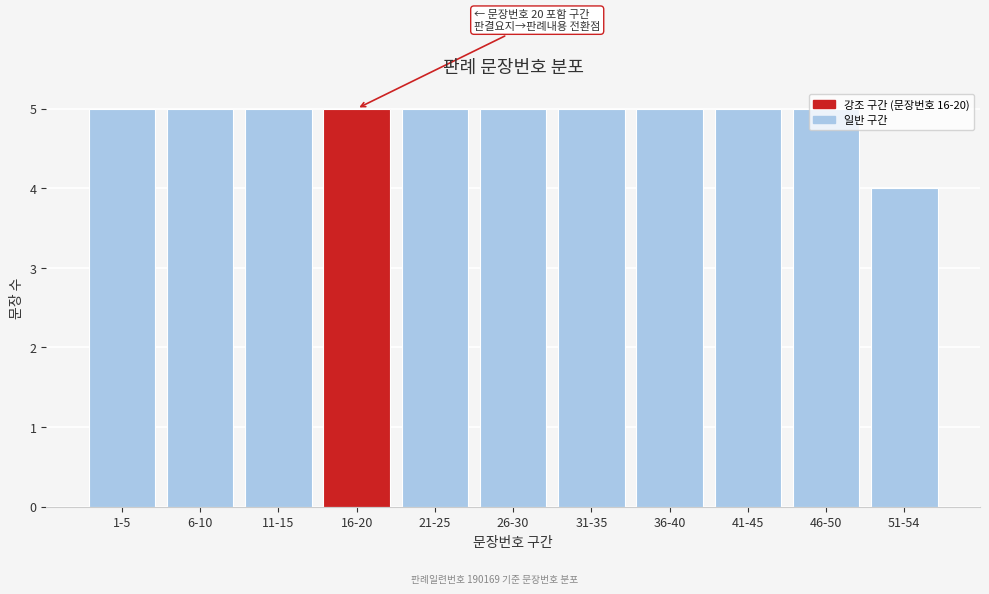

What is the smallest value displayed?

4